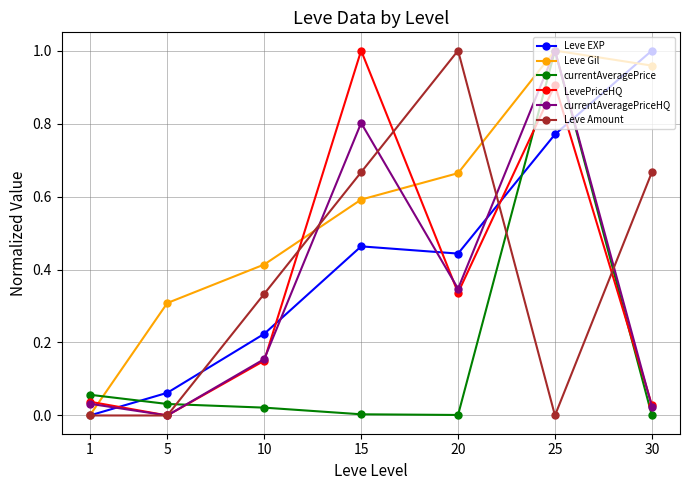

True or false: Leve EXP has more than 1 interior local peaks.

False